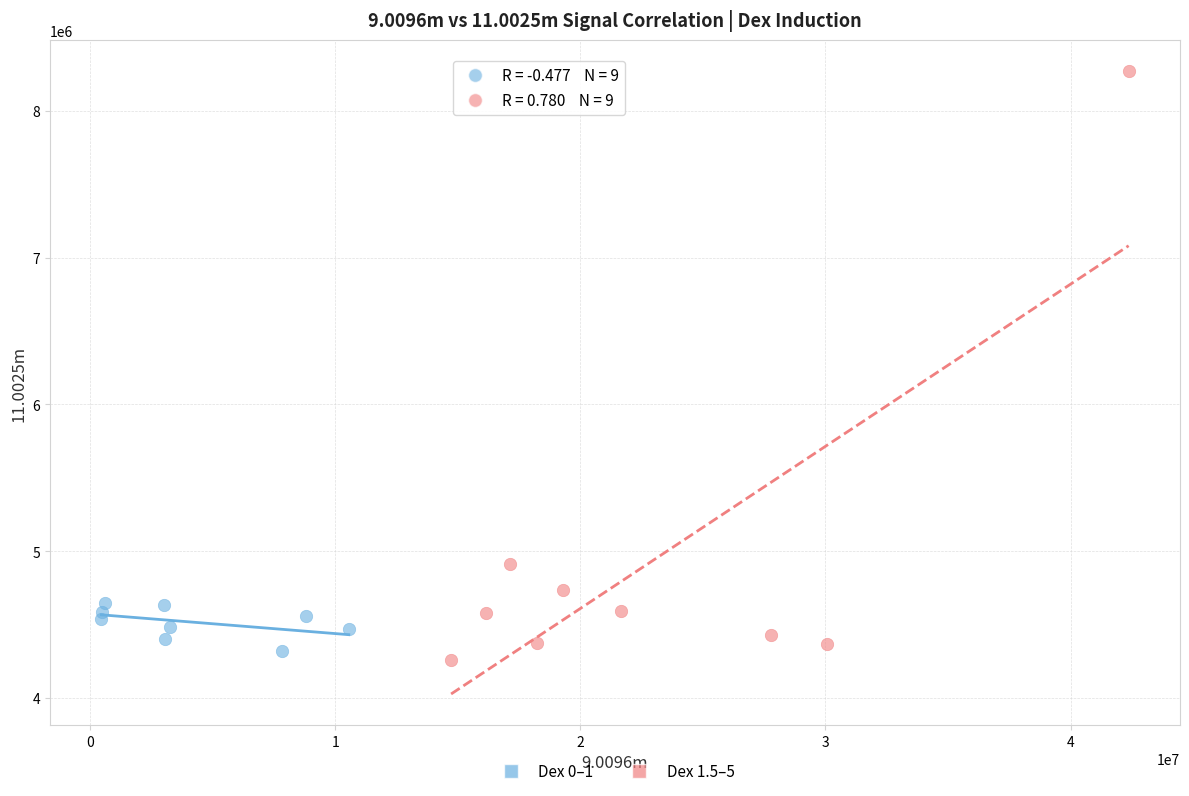

What are all the series names shown in the legend?

Dex 0–1, Dex 1.5–5